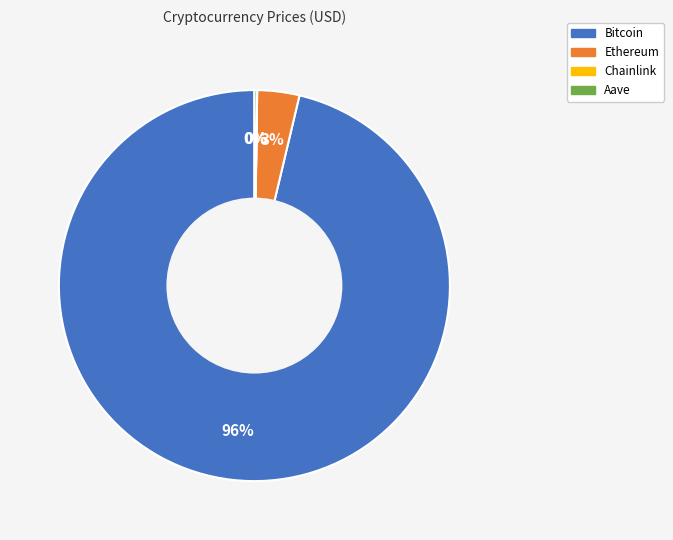

What percentage is the Ethereum slice, to the nearest percent?

3%